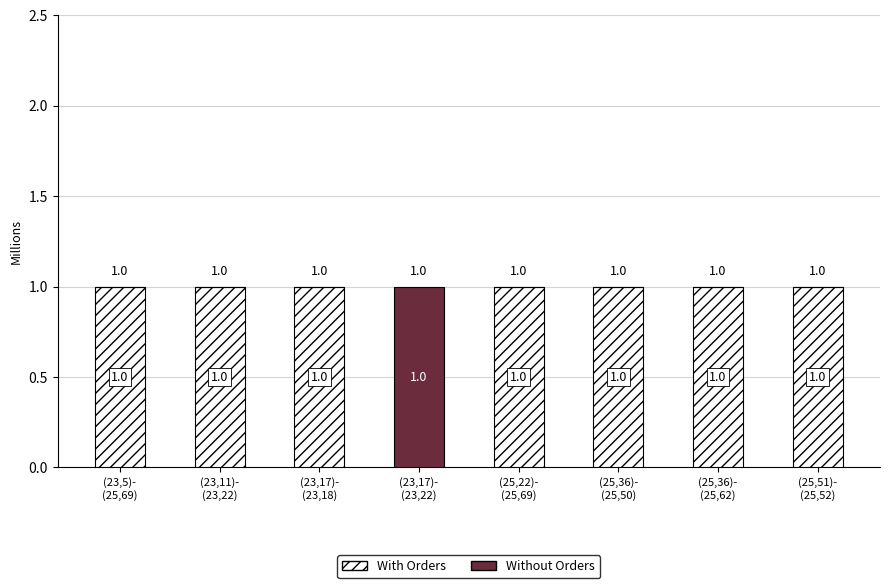

How many With Orders values are between 1 and 2?

7